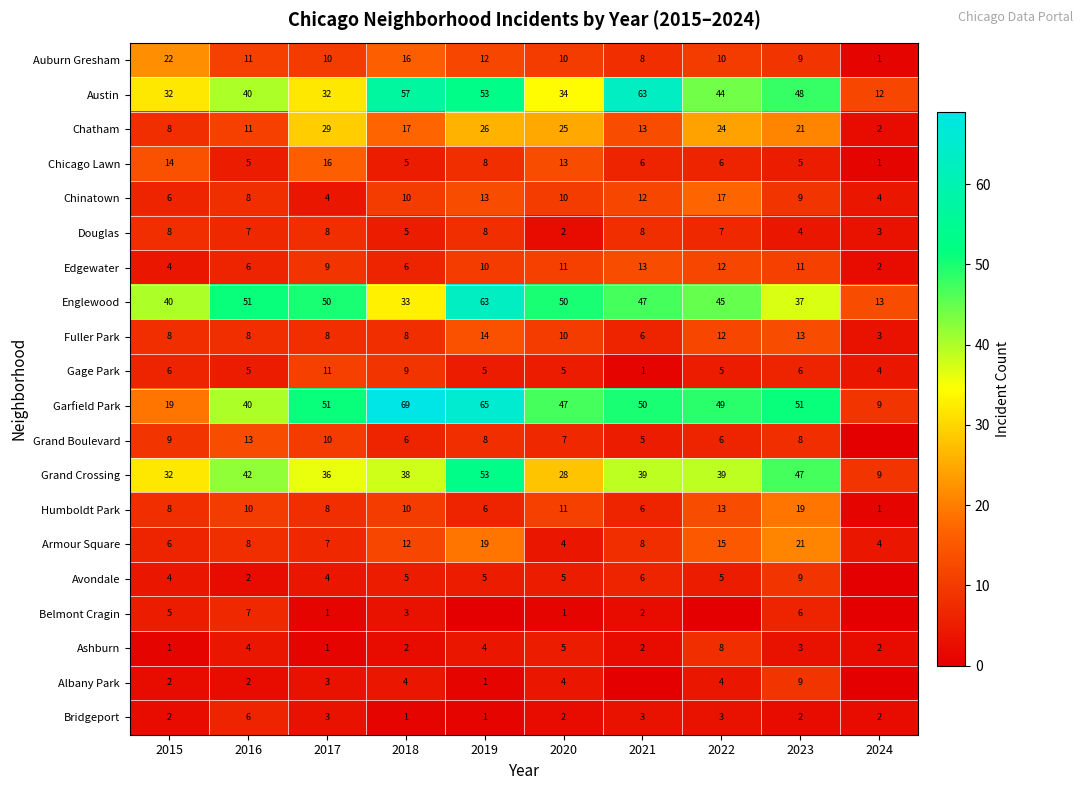

At how many categories does at least one series exceed 34?

9